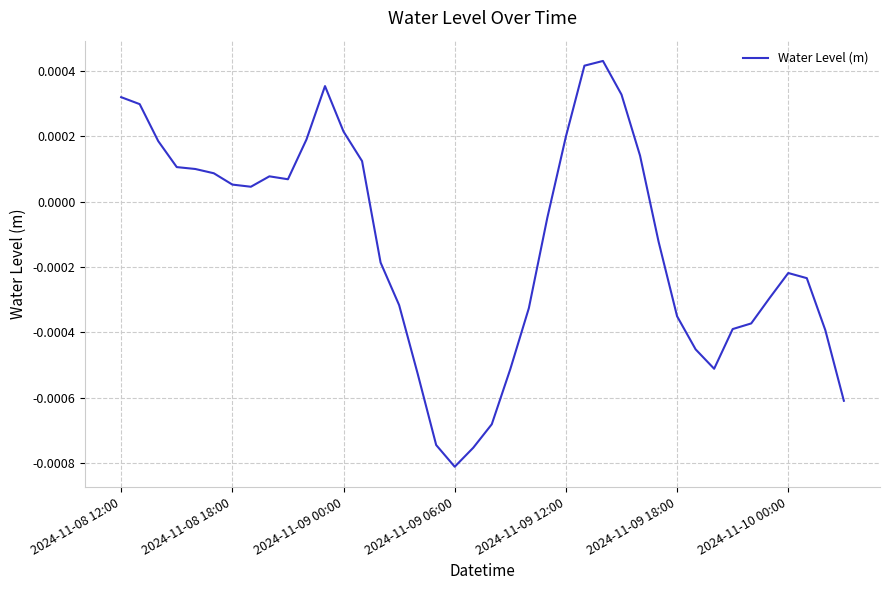

At which label is the value closest to 0?

7